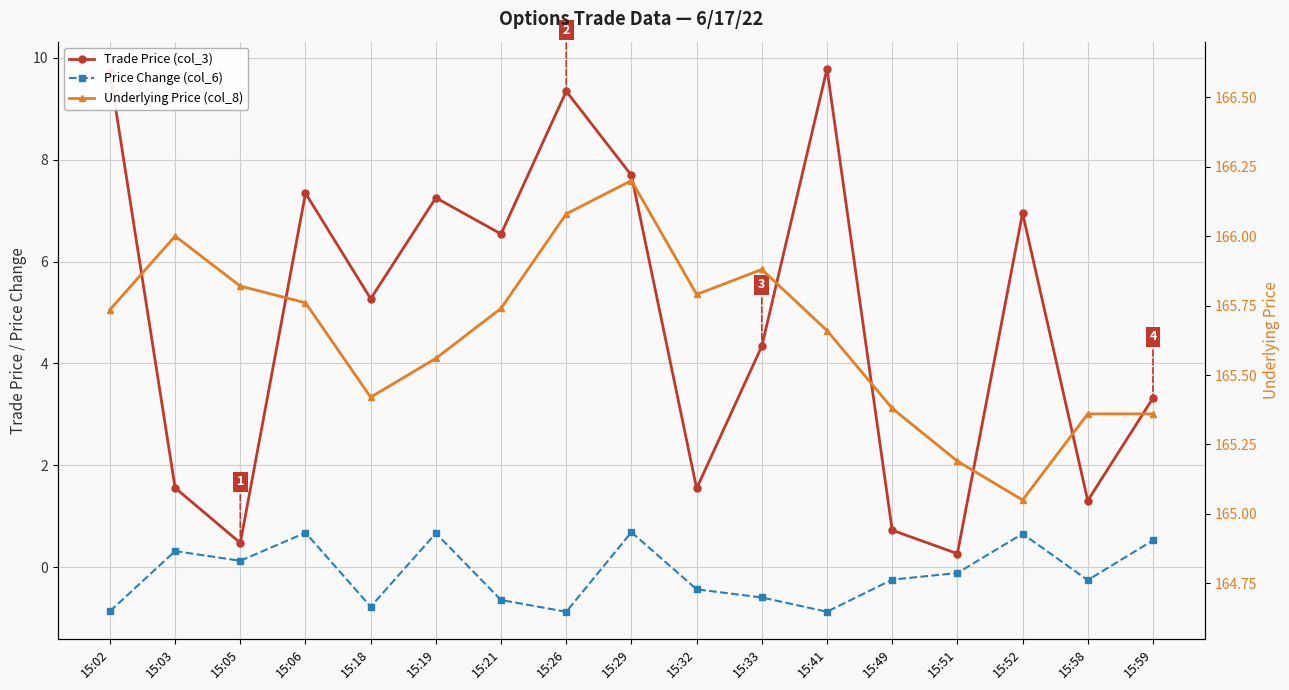

What are all the series names shown in the legend?

Trade Price (col_3), Price Change (col_6), Underlying Price (col_8)